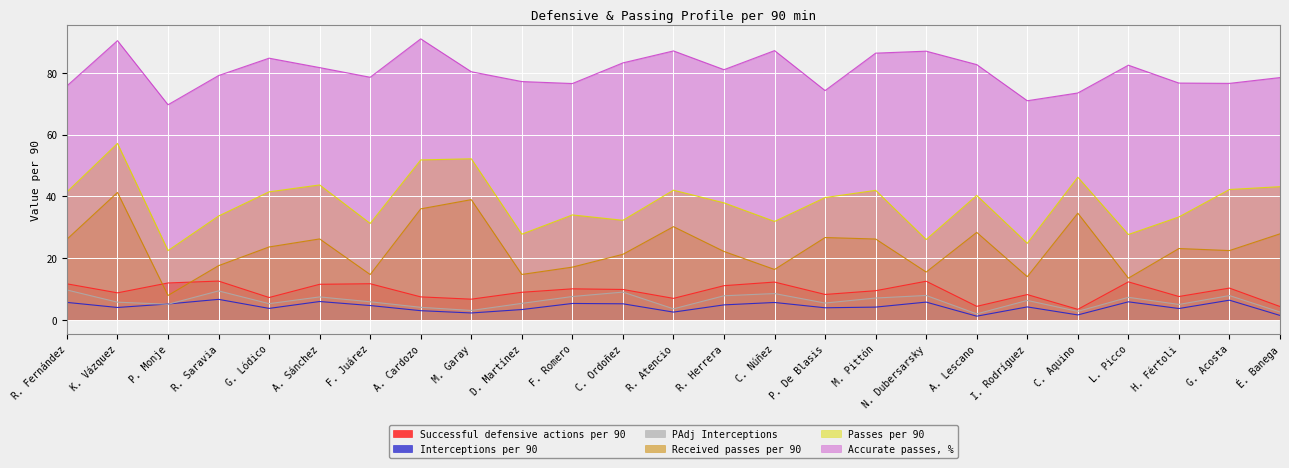

How many distinct data groups are displayed?

6